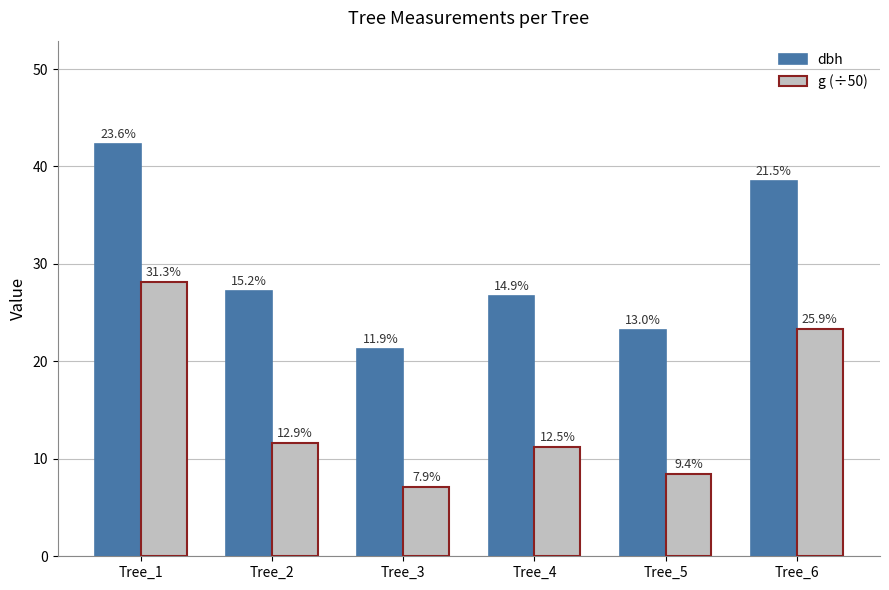

Is it true that g (÷50) equals 9.6 at Tree_1?

False